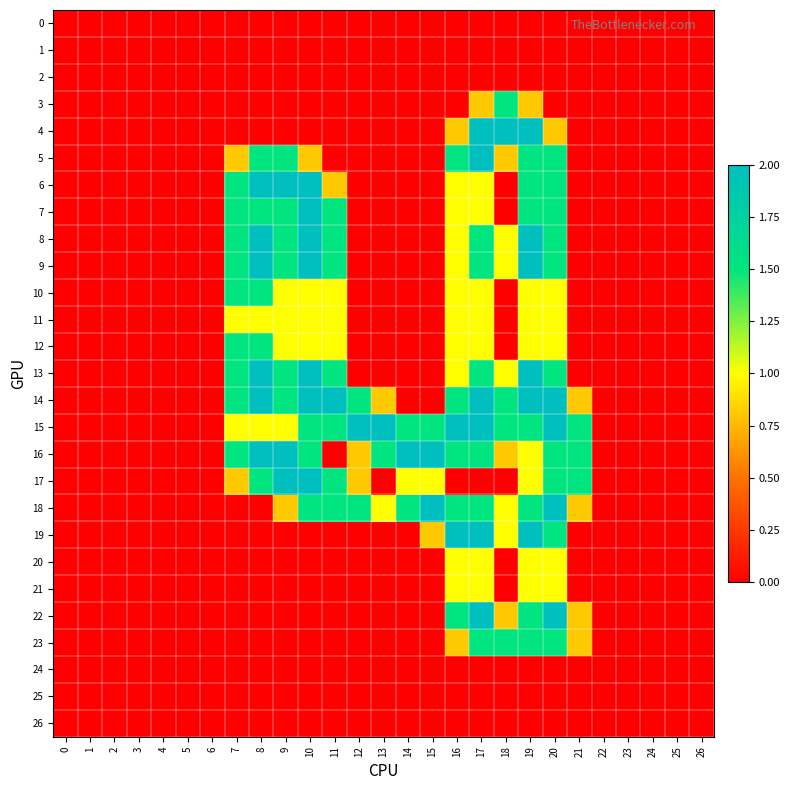

At which category is the sum across all series the highest?

19